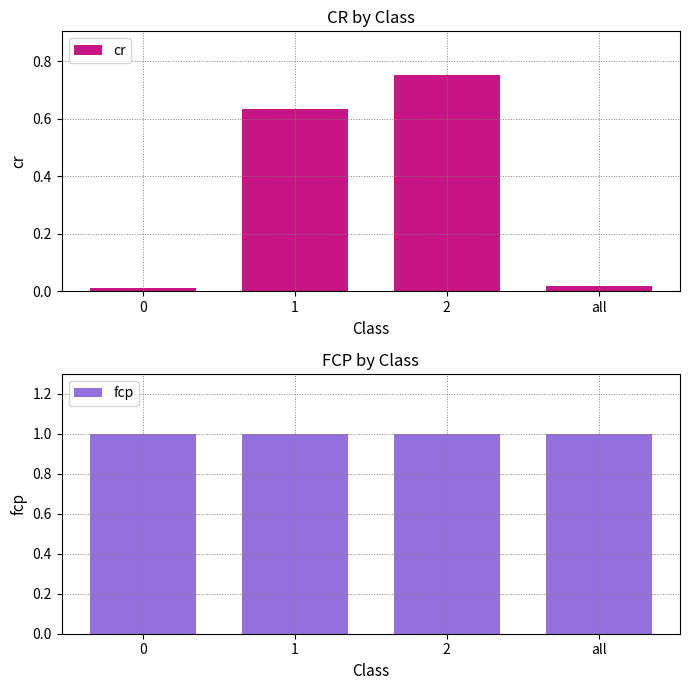

Which series has the largest total across all categories?

fcp